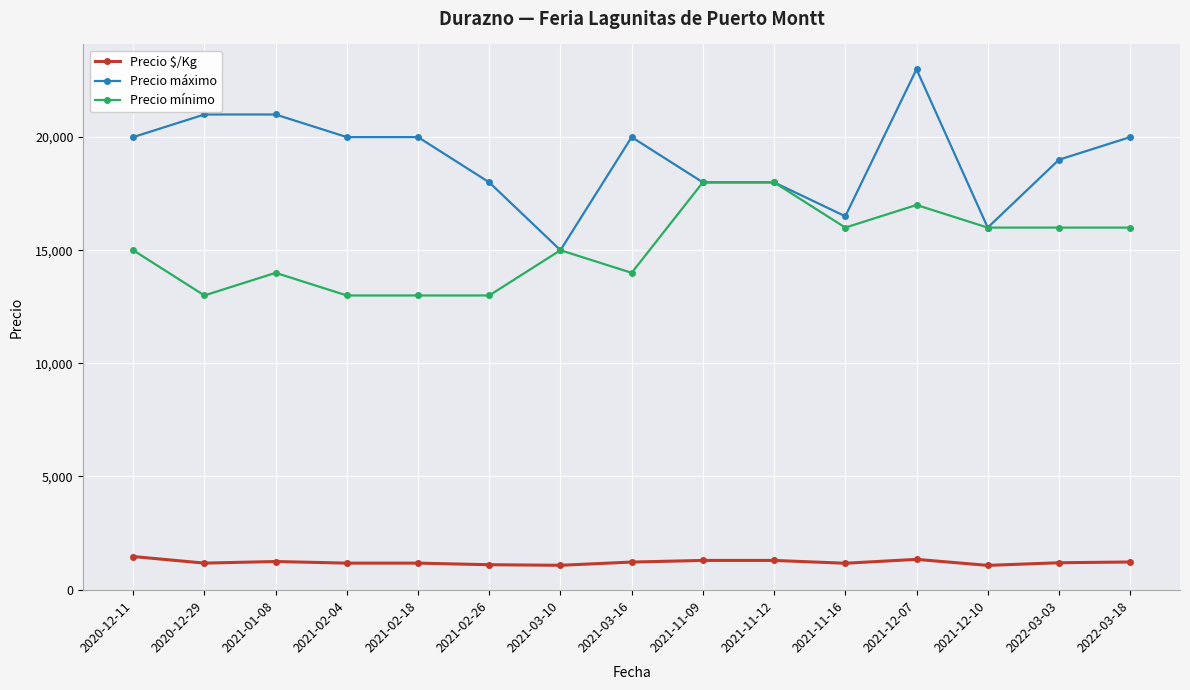

Does the chart have visible grid lines?

Yes